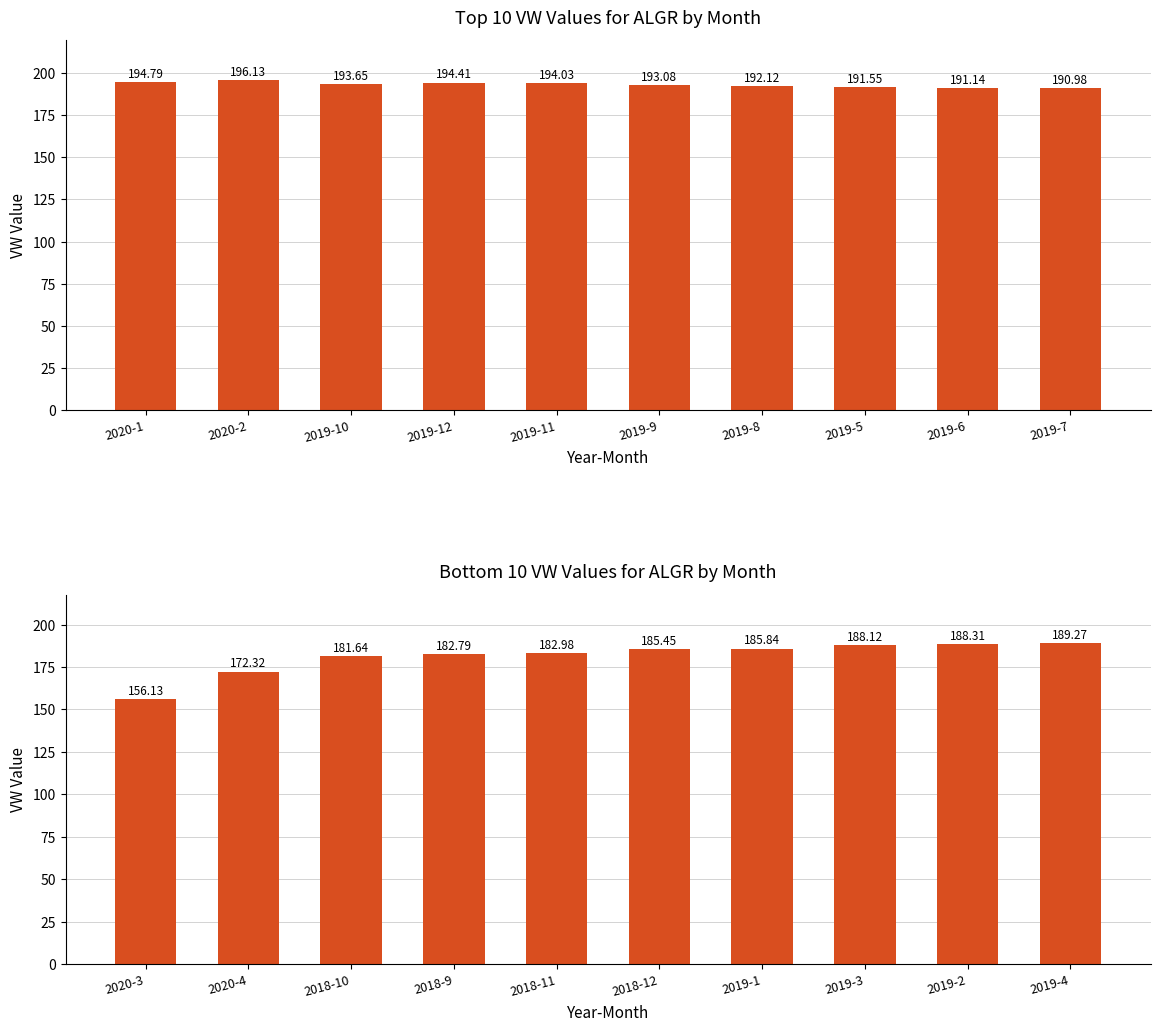

The value at 2018-12 is 38.5. True or false?

False